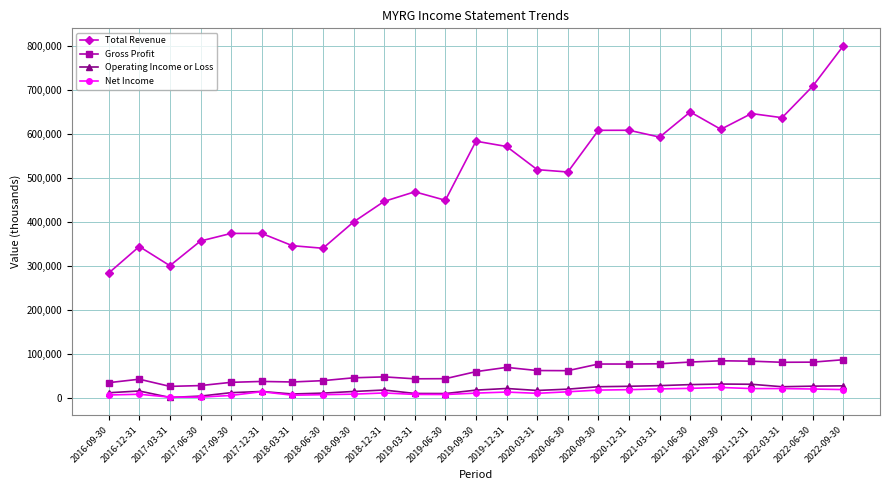

What is the sum of the Operating Income or Loss values at 2022-06-30 and 2017-09-30?

37600